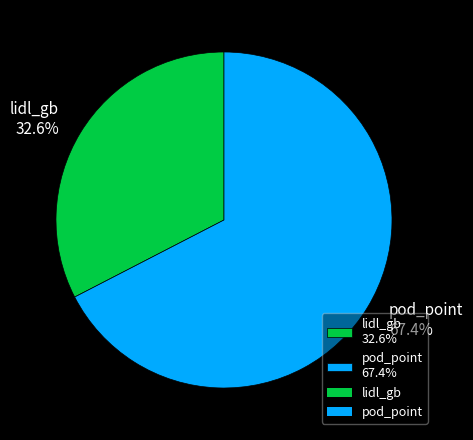

What is the total percentage of lidl_gb and pod_point?

100.0%